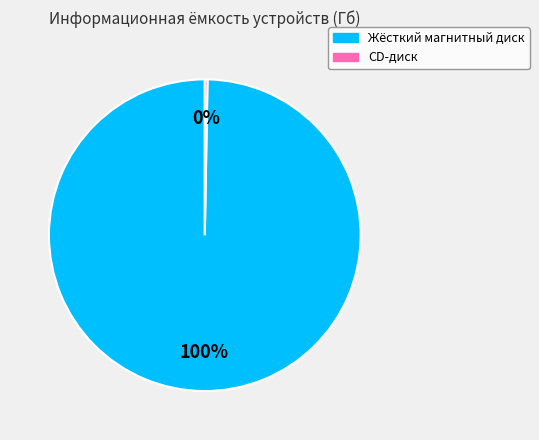

Do CD-диск and Жёсткий магнитный диск together represent more than half of the pie?

Yes